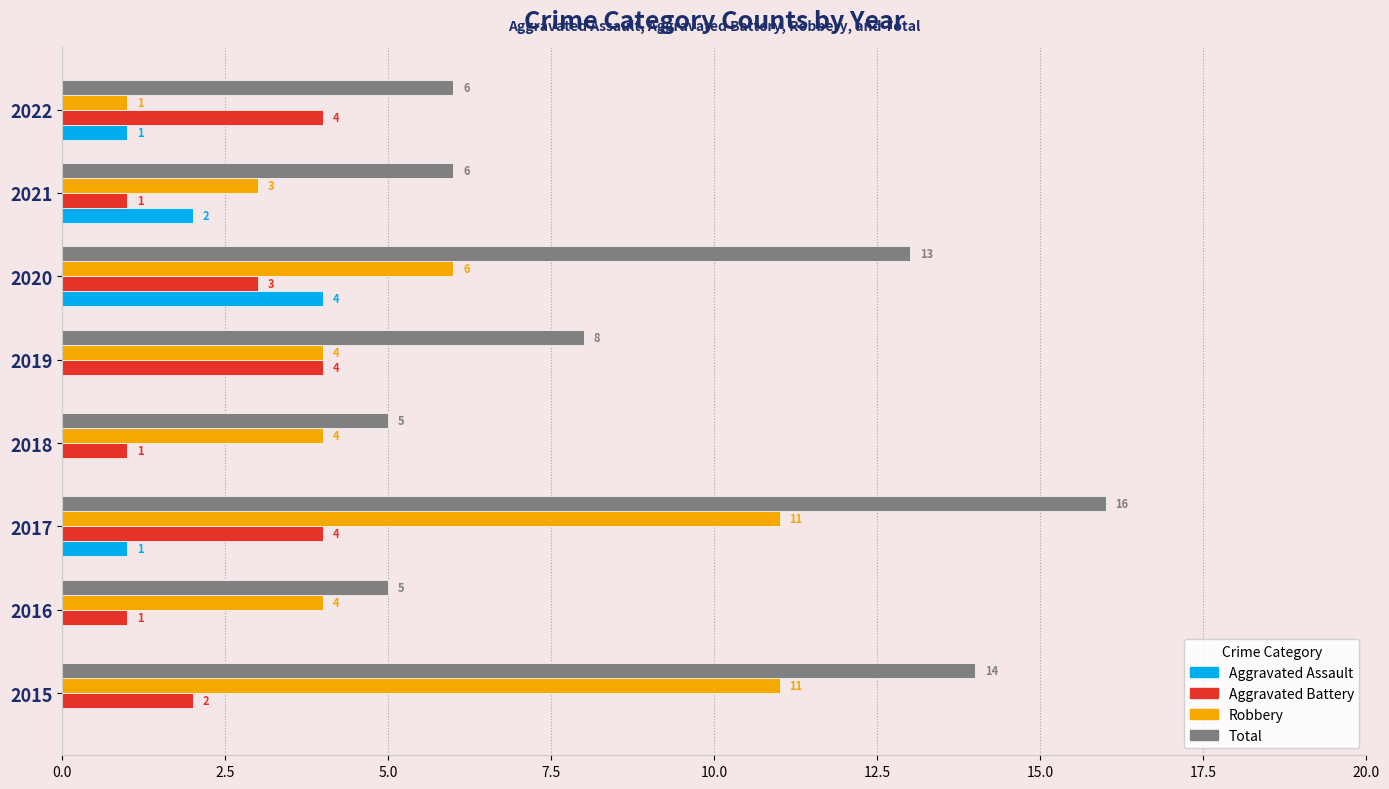

Which series has the largest range (max minus min)?

Total